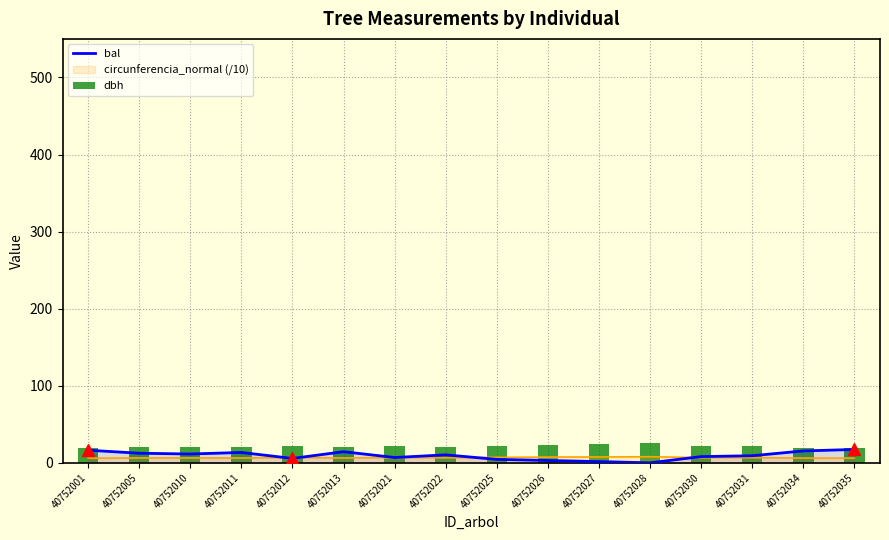

What is the highest value of the dbh series?

25.1